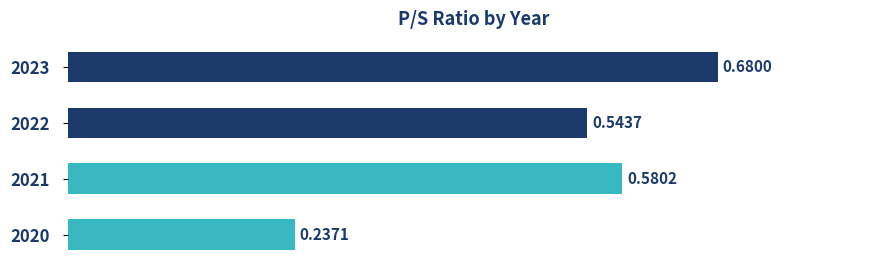

Between 2021 and 2020, which is larger?

2021